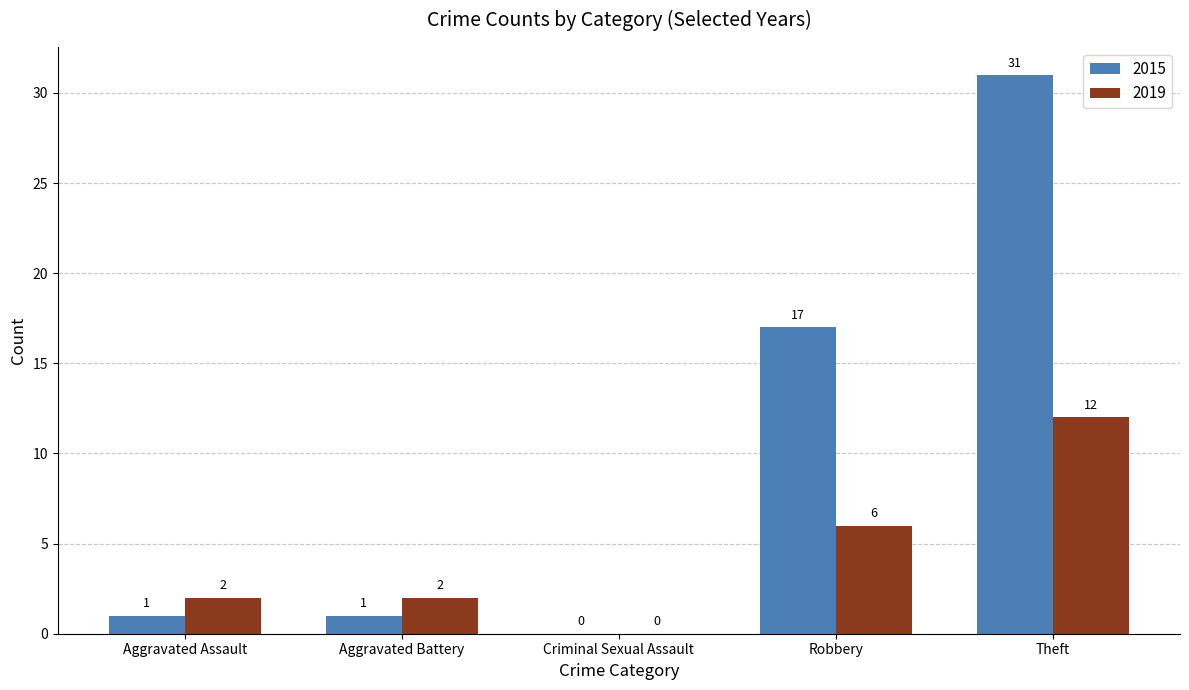

Which category has the highest value in the 2019 series?

Theft